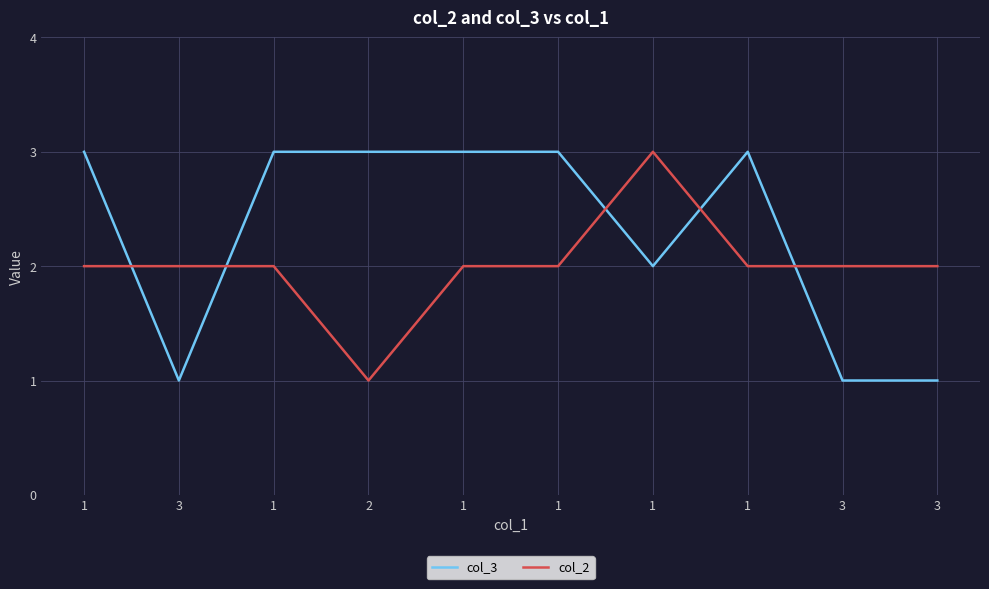

What is the label of the 9th point from the left?

3